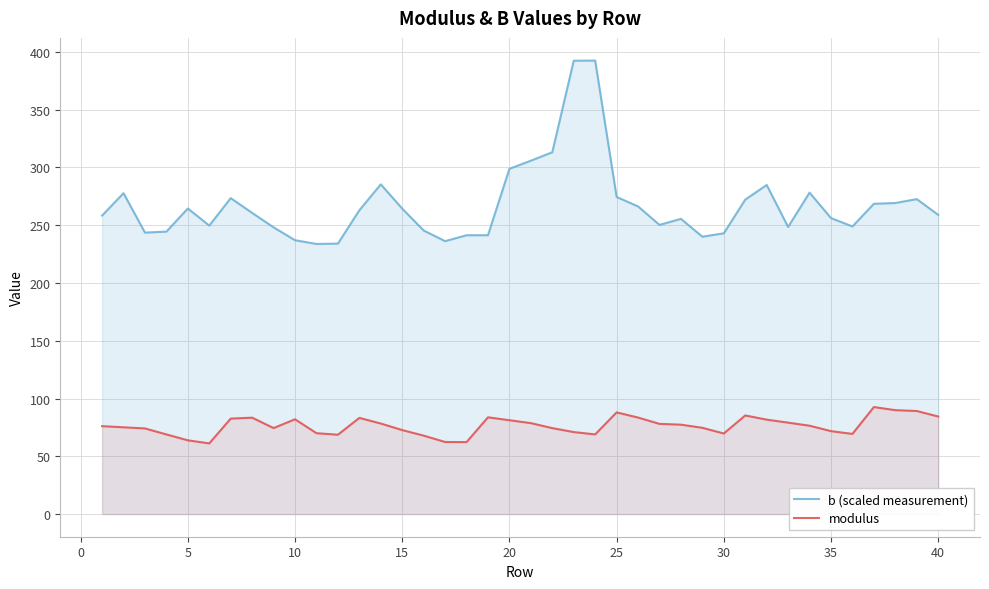

True or false: modulus and b (scaled measurement) cross at least once.

False